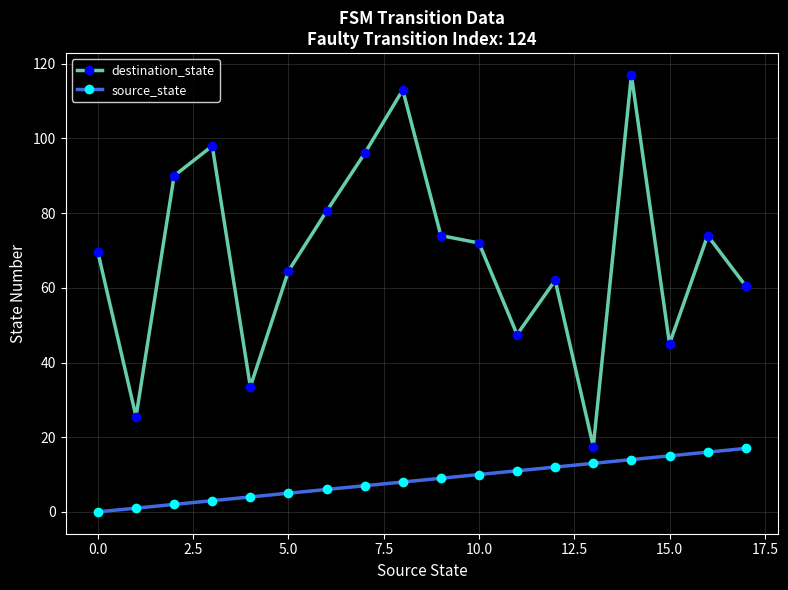

Rank the series by their average value, from lowest to highest.

source_state, destination_state